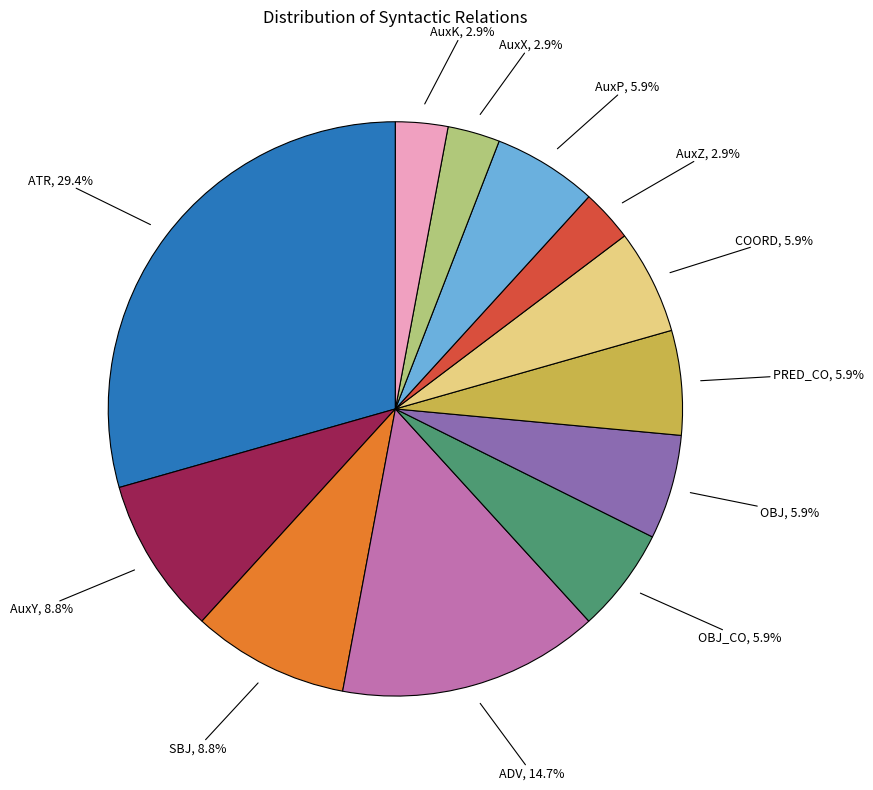

Is there any slice that represents more than half of the pie?

No